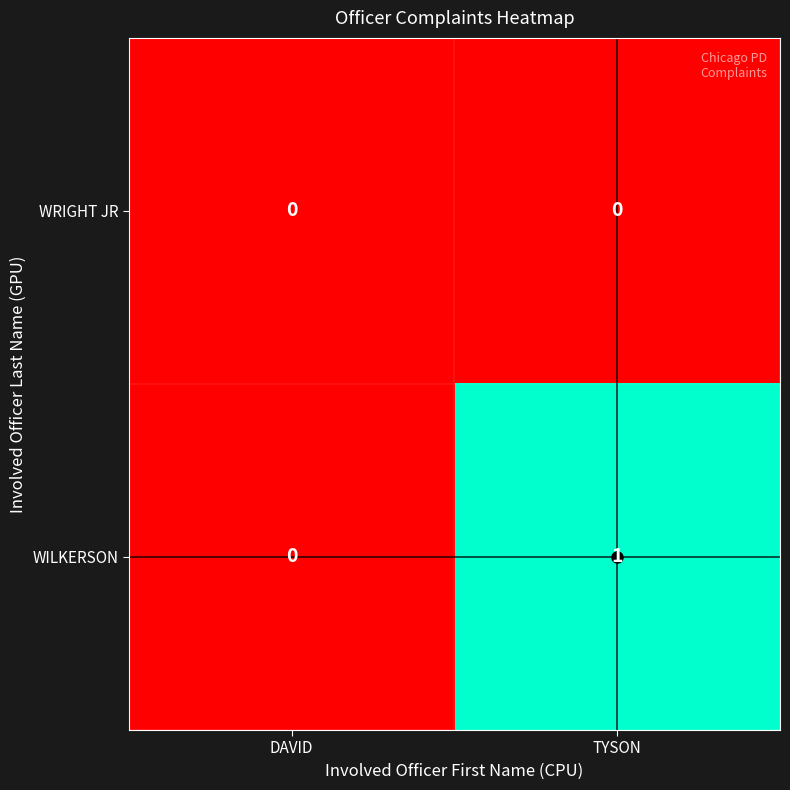

True or false: WRIGHT JR has a value of 0 at DAVID.

True